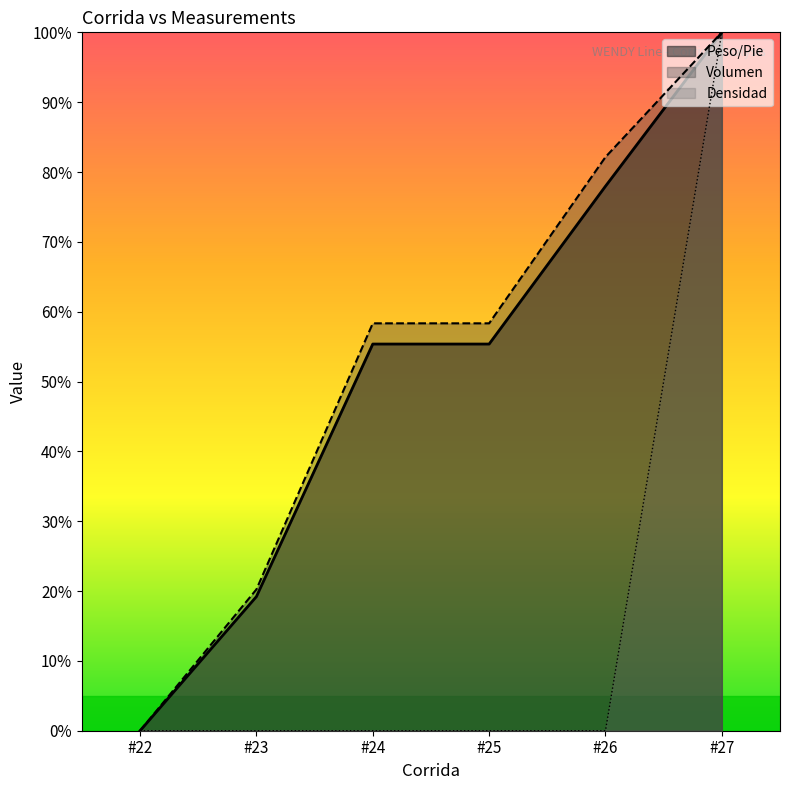

Is the value of Densidad at #26 greater than the value of Peso/Pie at #24?

No